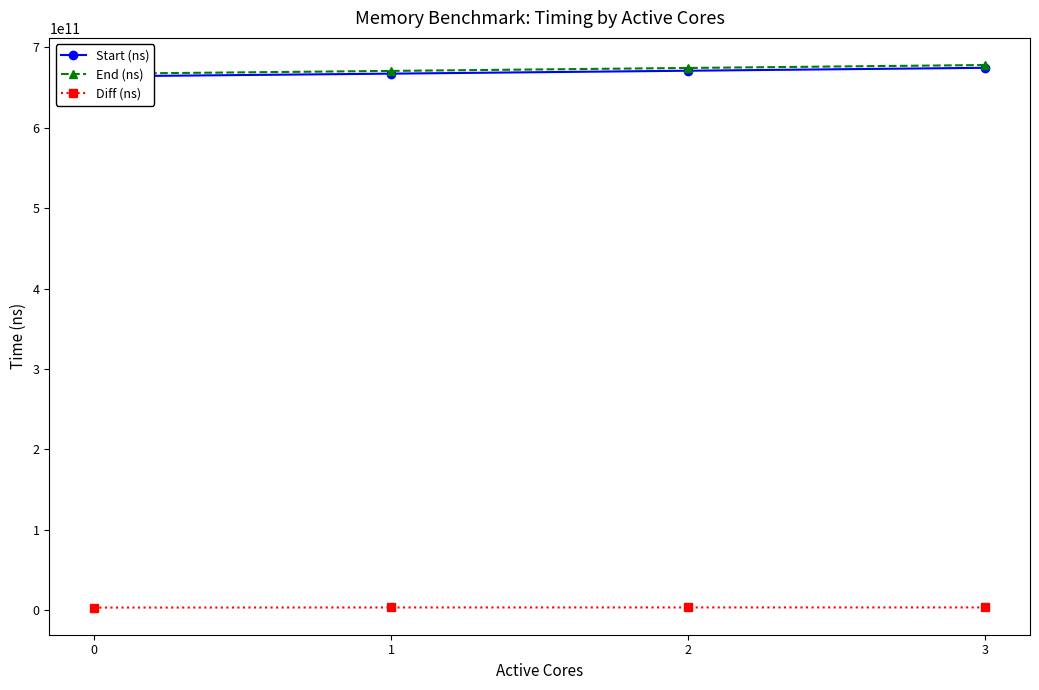

Rank the categories by End (ns) value from lowest to highest.

0, 1, 2, 3